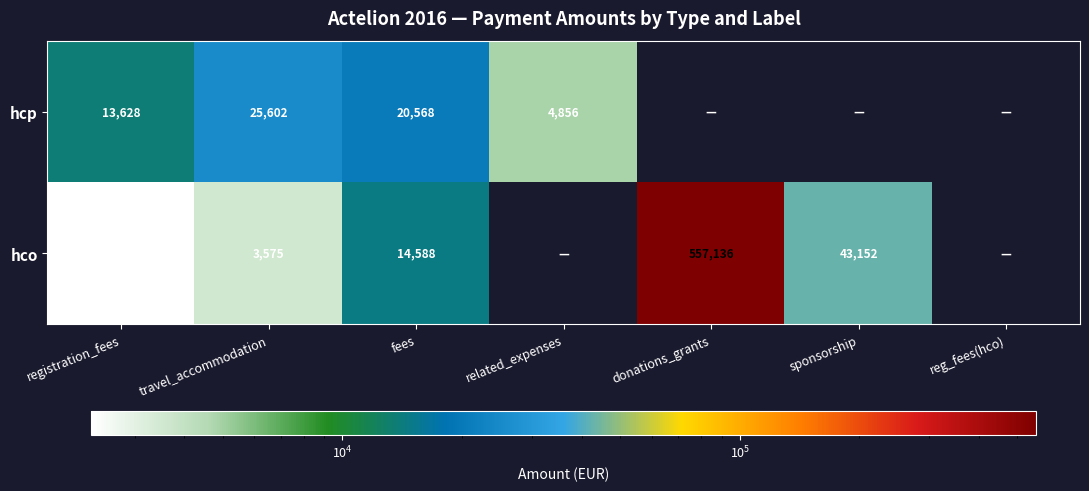

The value of hcp at registration_fees is 18968. True or false?

False